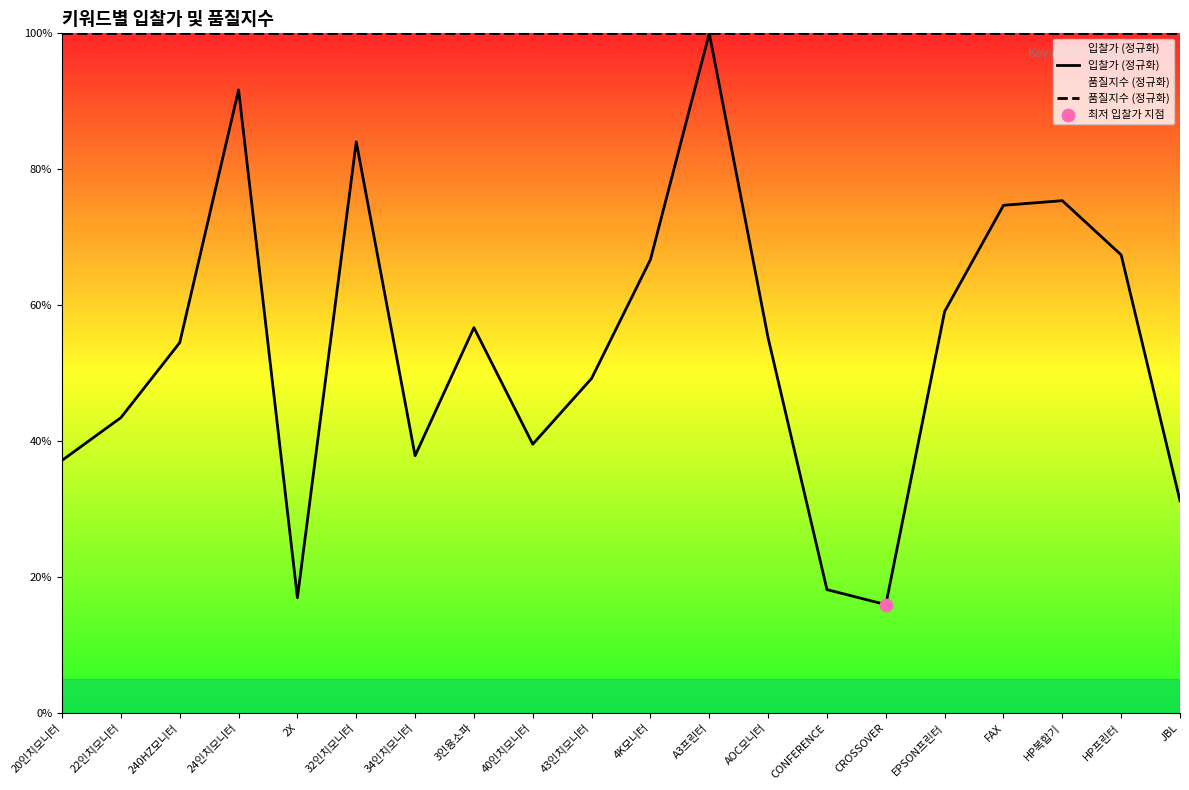

Which series contains the highest Y value?

입찰가 (정규화)